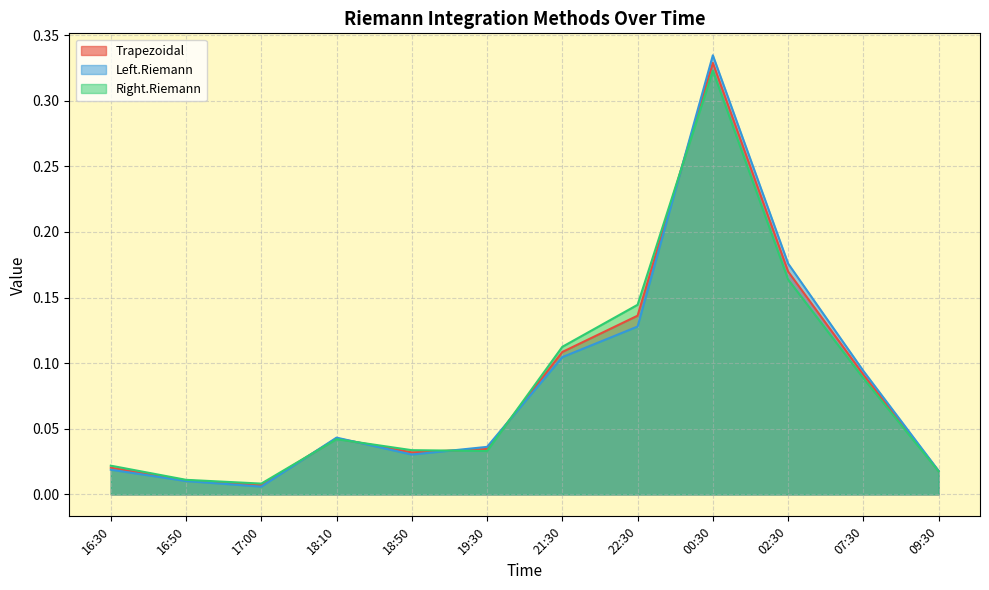

Which series has the widest spread of values?

Left.Riemann